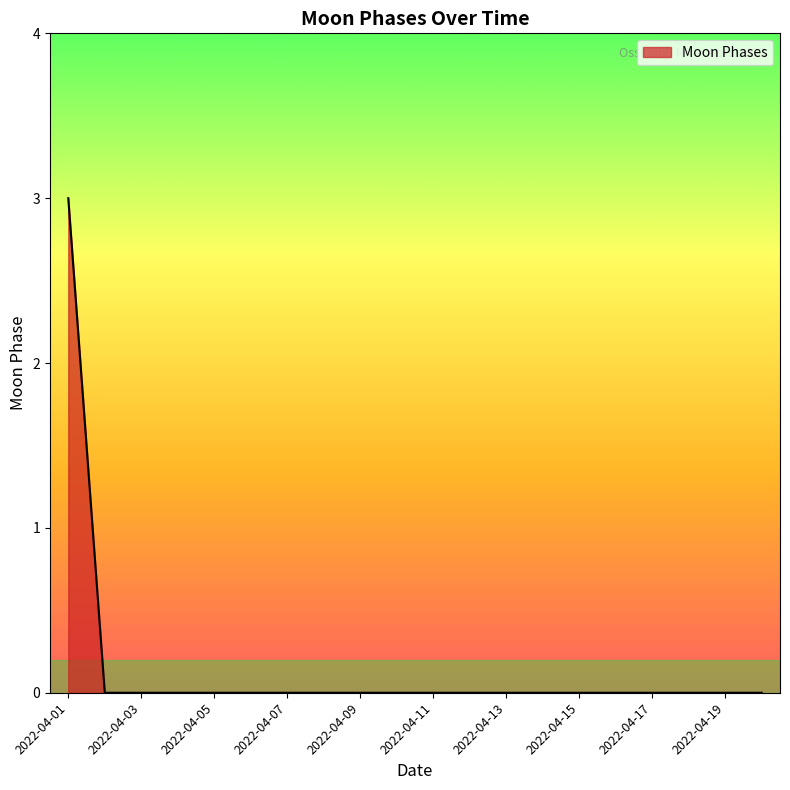

What is the maximum value shown in the chart?

3